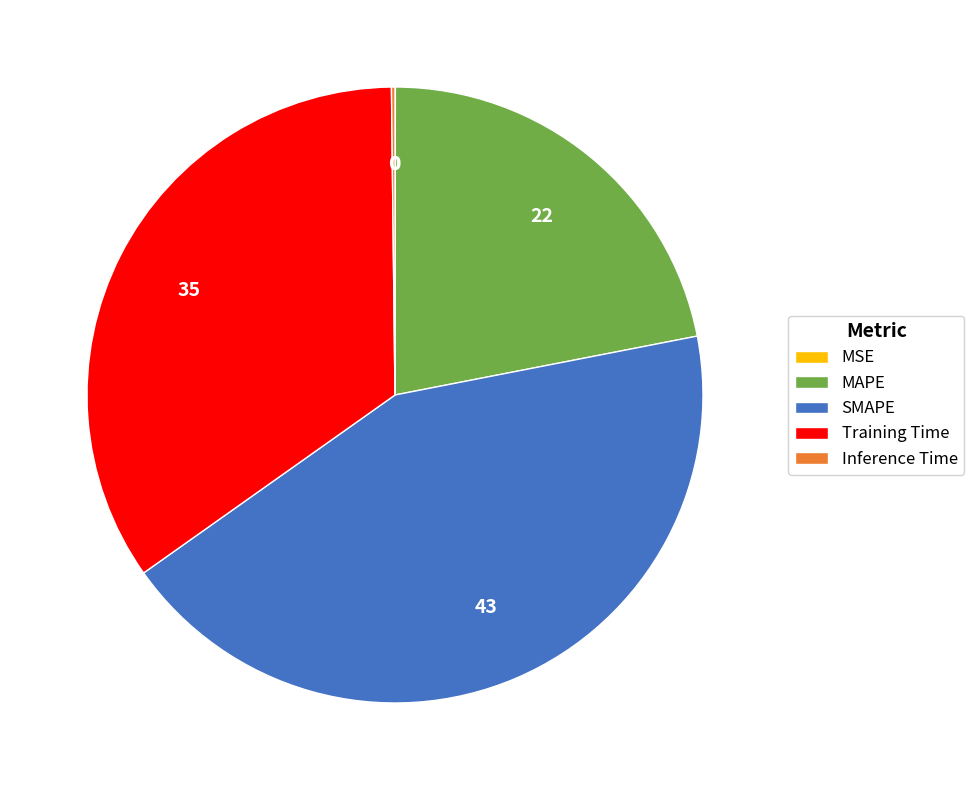

What is the largest slice in the pie chart?

SMAPE